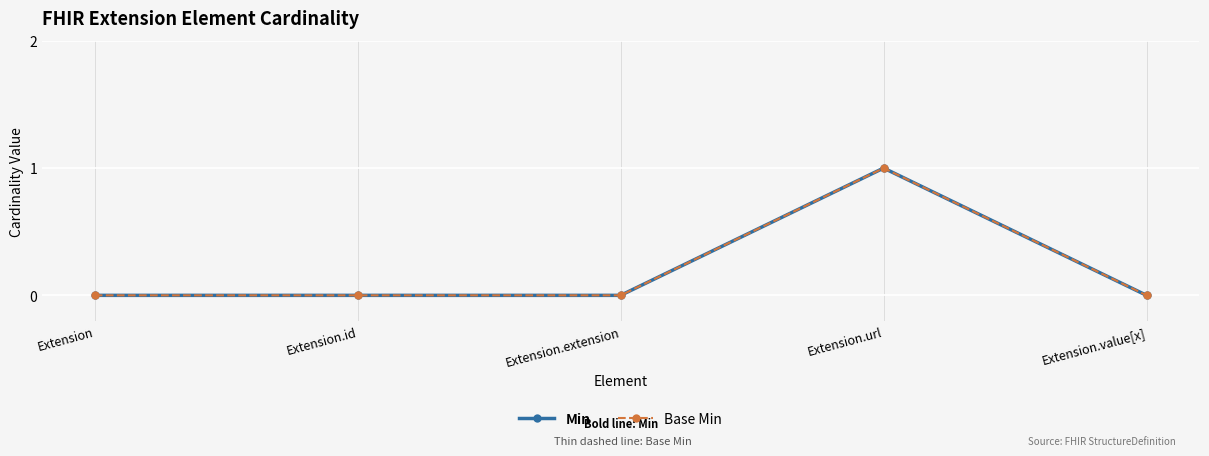

How many series are shown in this chart?

2